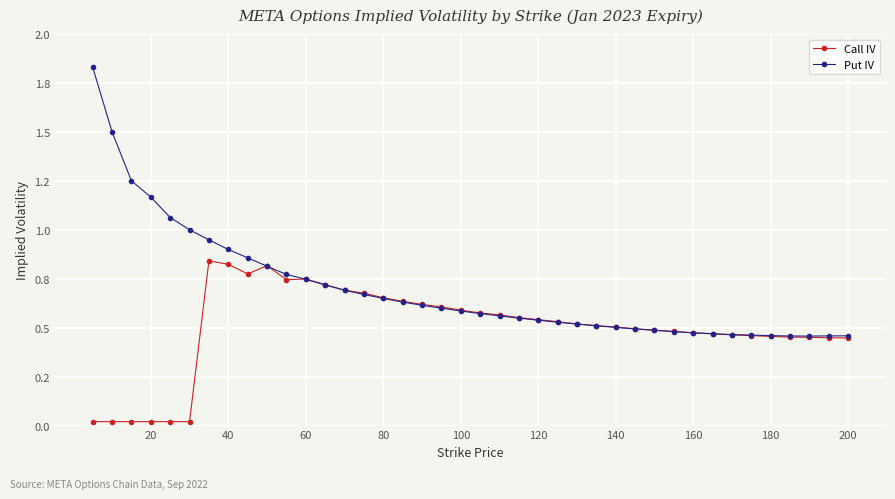

What are all the series names shown in the legend?

Call IV, Put IV